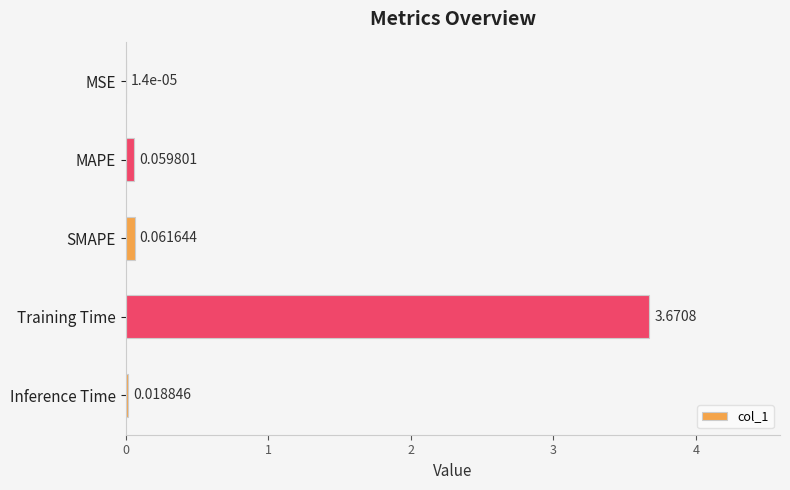

At which label is the value closest to 1?

SMAPE